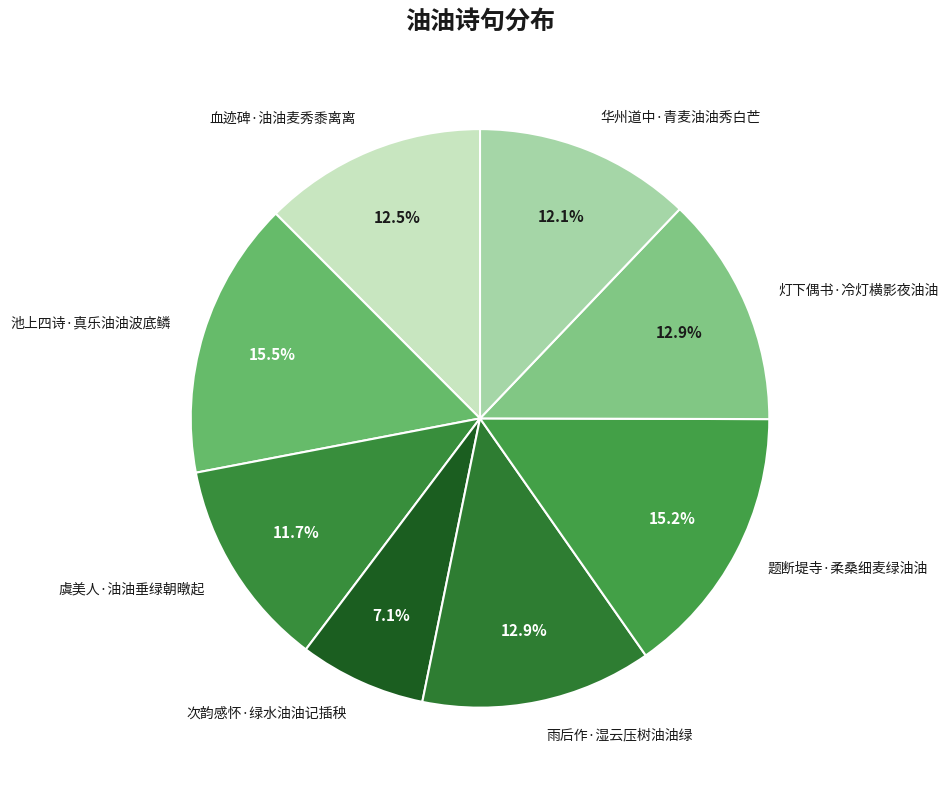

What is the smallest slice in the pie chart?

次韵感怀·绿水油油记插秧